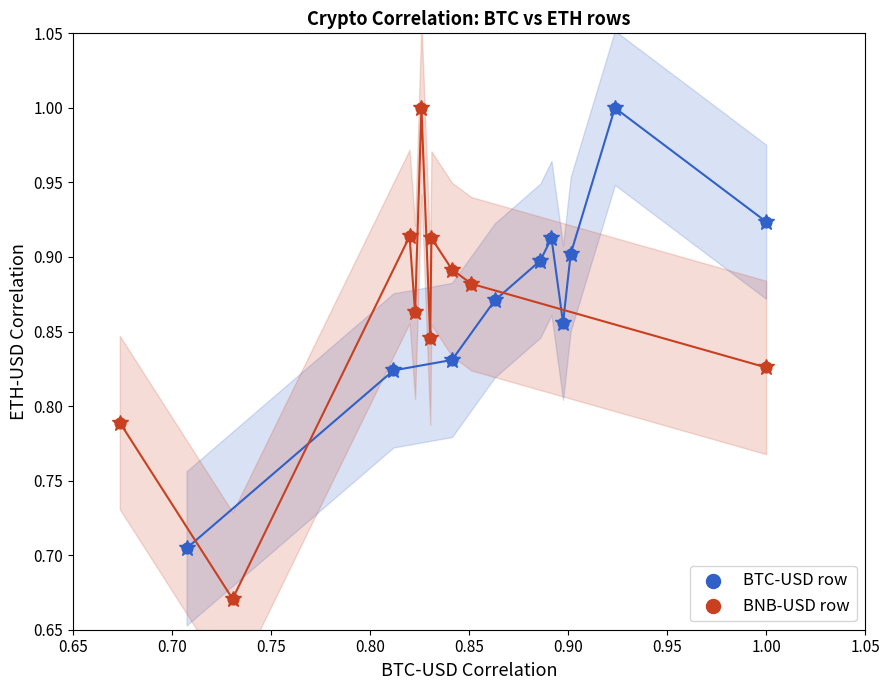

Which series contains the lowest Y value?

BNB-USD row